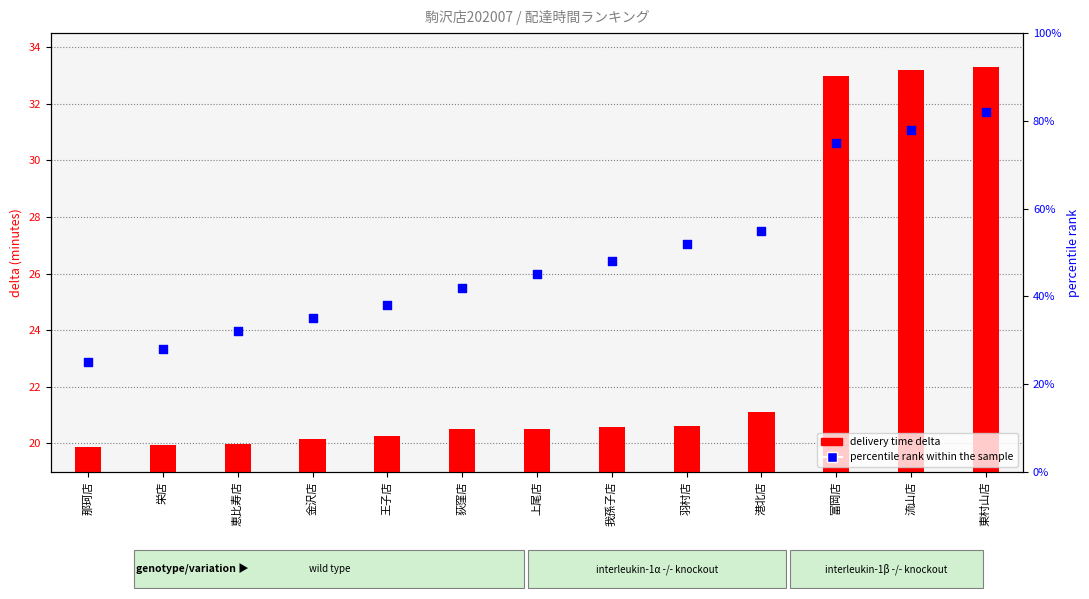

Approximately how many times larger is the value at 東村山店 compared to 我孫子店?

1.7